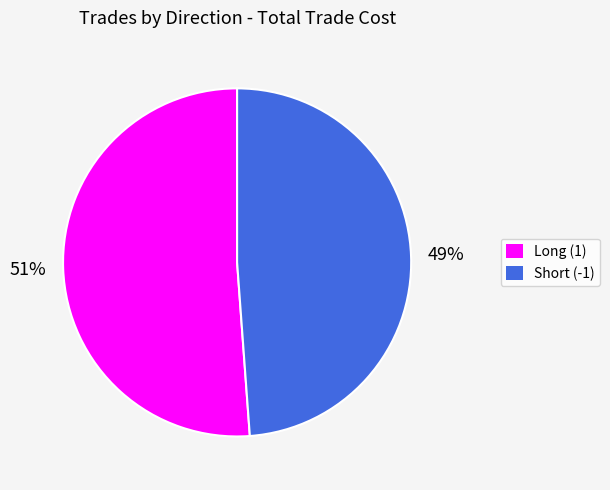

What is the largest slice in the pie chart?

Long (1)